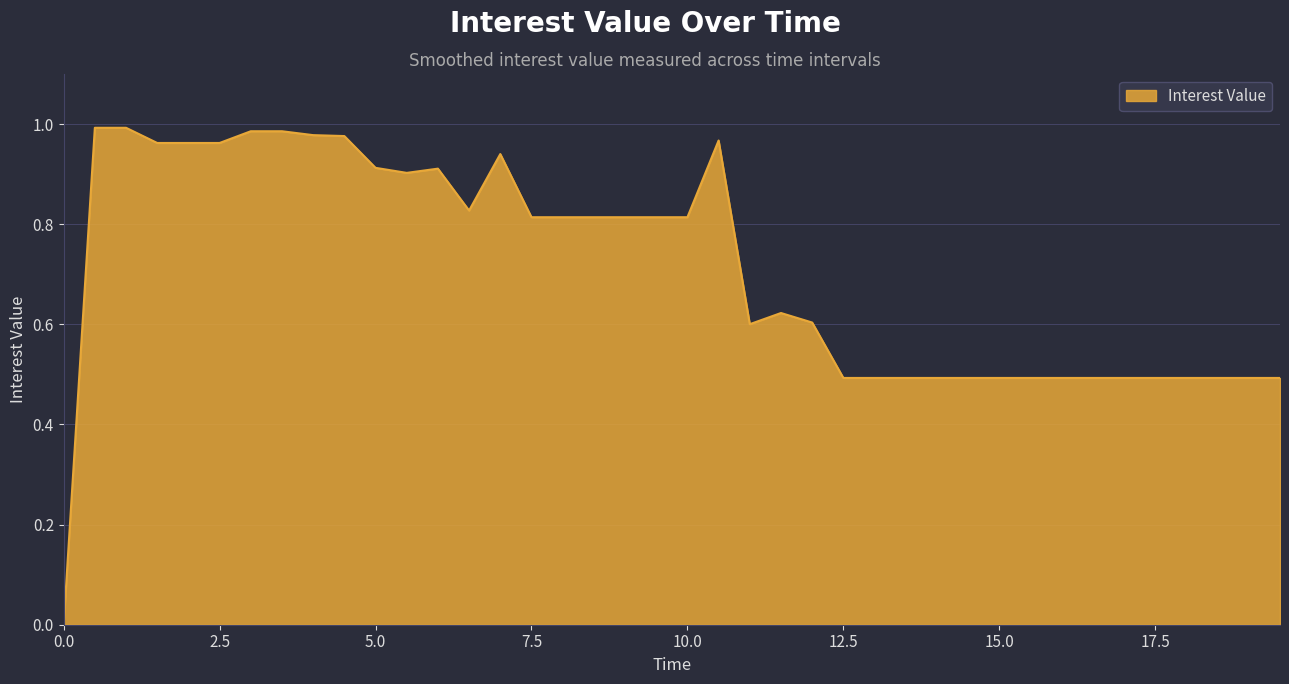

List the labels in order of value, smallest first.

0, 13.00011, 13.50012, 14.00013, 14.50014, 15.00015, 15.50016, 16.00018, 16.50019, 17.0002, 17.50021, 18.00022, 18.50023, 19.00024, 19.50026, 12.5001, 11.00006, 12.00008, 11.50007, 7.499994, 7.999993, 8.500005, 9.000016, 9.500028, 10.00004, 6.499995, 5.499996, 5.999995, 4.999996, 6.999994, 1.499999, 1.999999, 2.499998, 10.50005, 4.499997, 3.999997, 2.999998, 3.499997, 0.5000001, 0.9999996